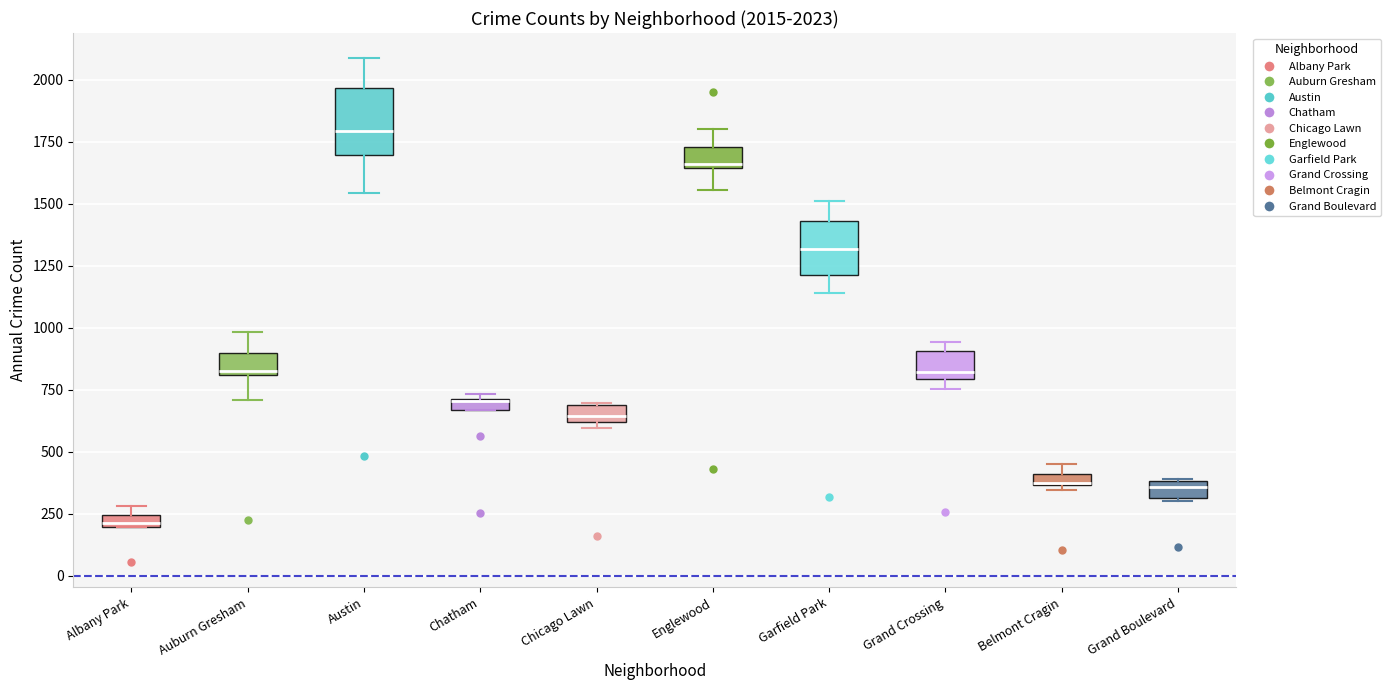

Which box's median line is the highest?

Austin